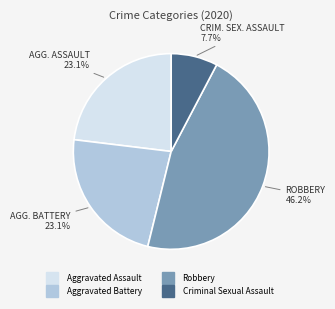

Is there a majority slice in this chart?

No